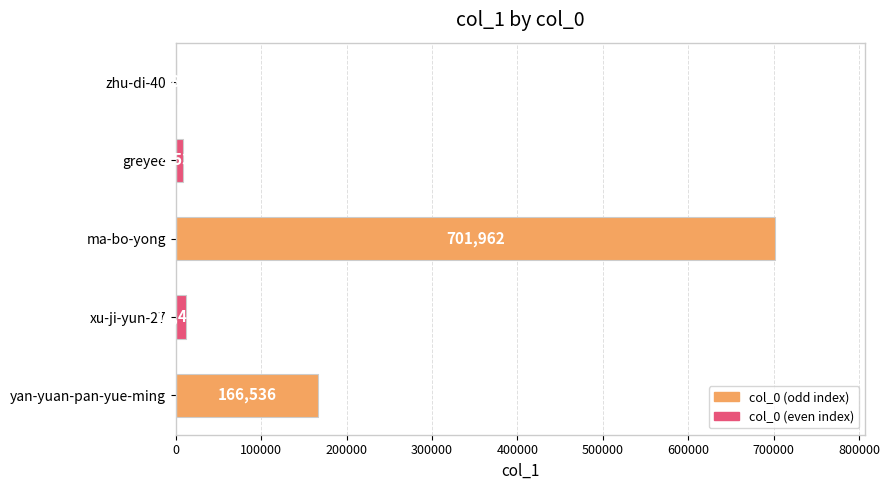

What is the change in value from xu-ji-yun-27 to ma-bo-yong?

+689469